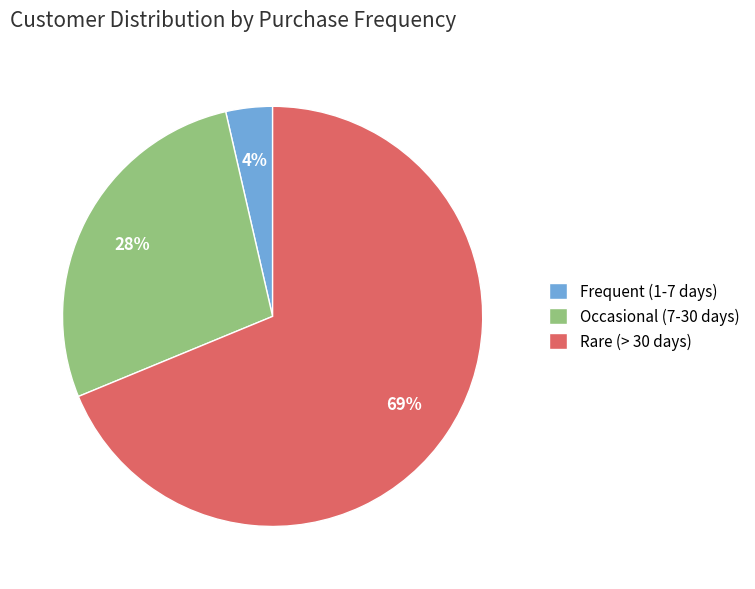

To the nearest percent, what portion does Occasional (7-30 days) represent?

28%